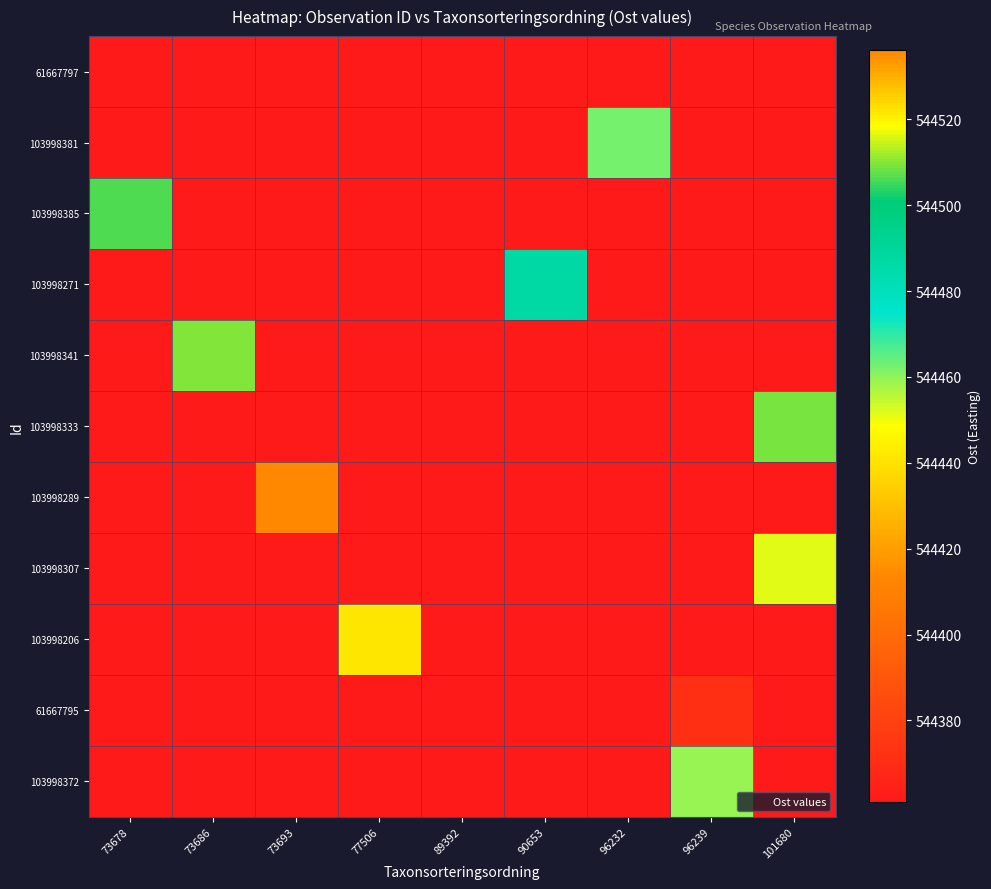

How many categories are shown in the chart?

9